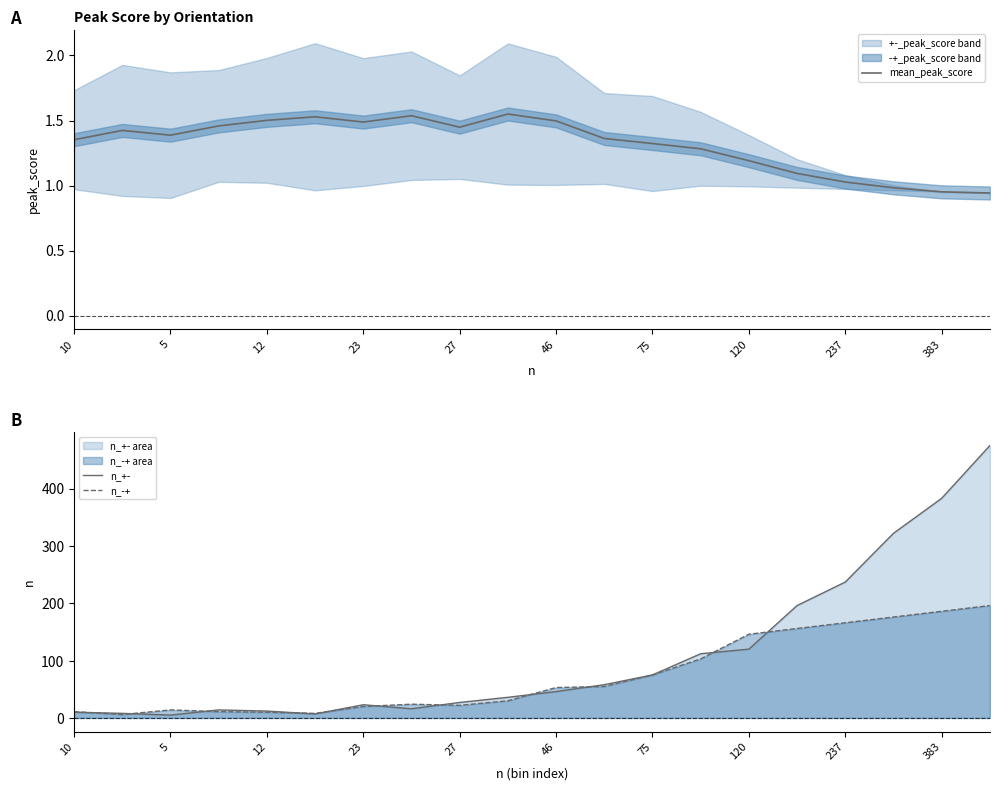

What is the maximum value for n_+-?

475